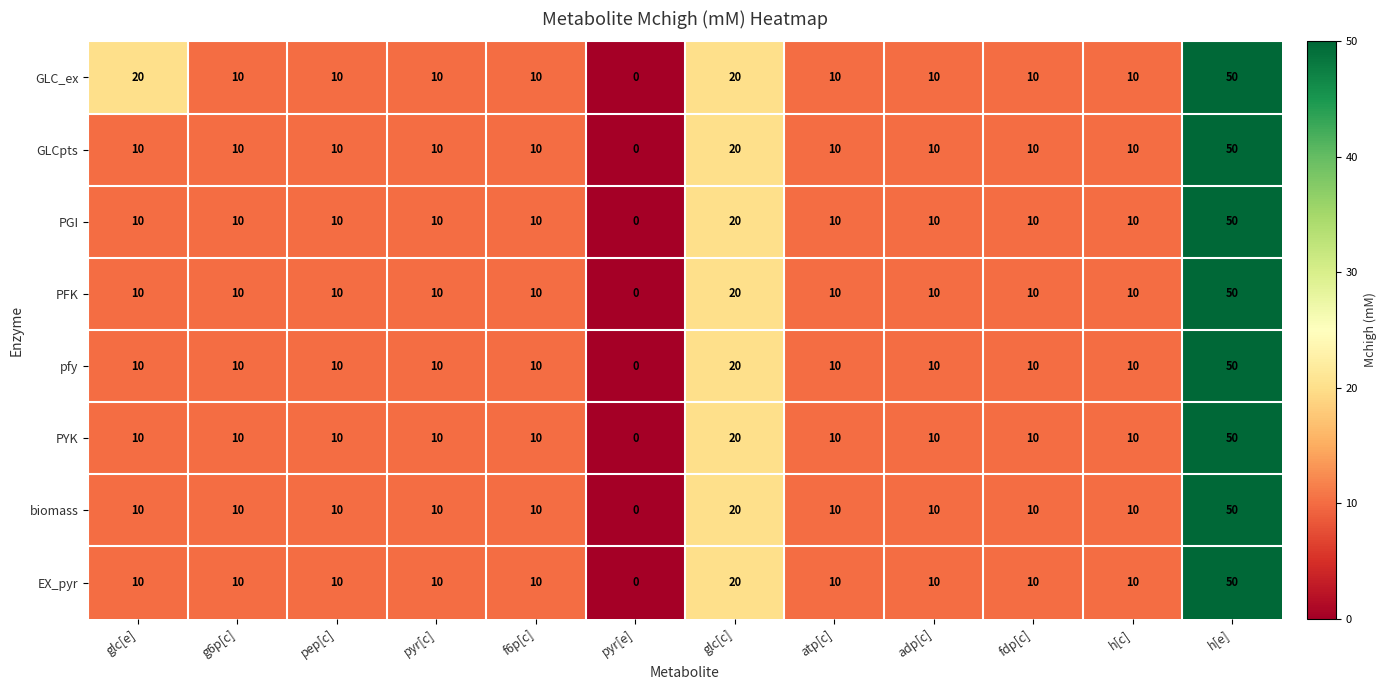

Which label corresponds to the largest value in the chart?

h[e]